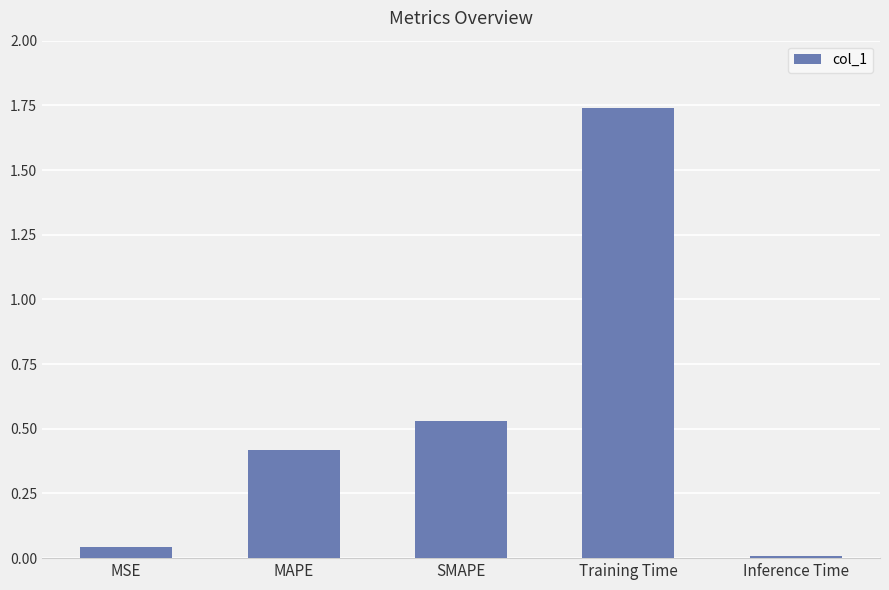

What value does the data have at MAPE?

0.4